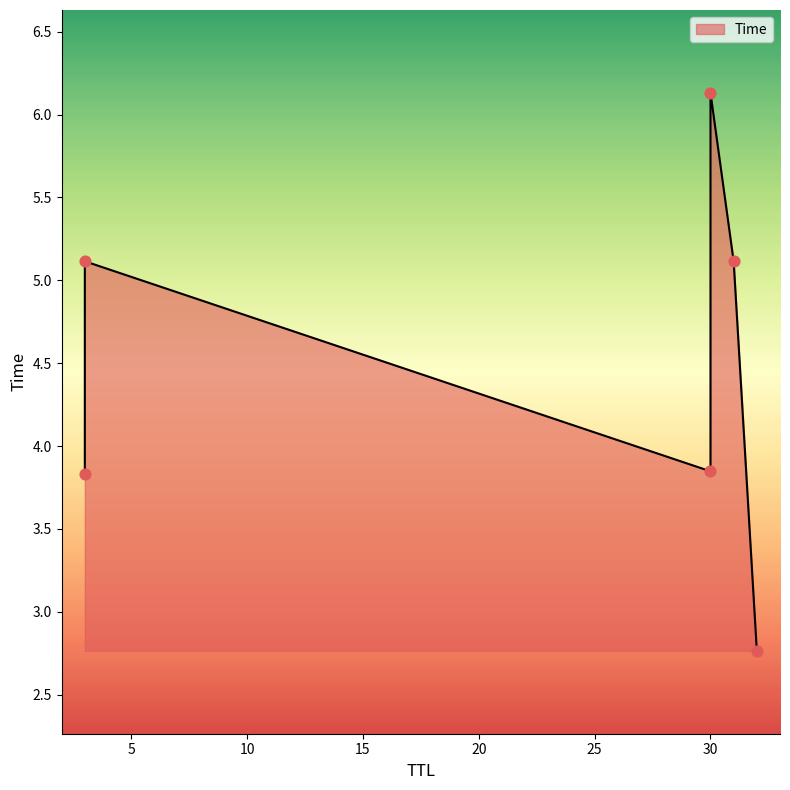

Approximately how many times larger is the value at 30 compared to 3?

0.8